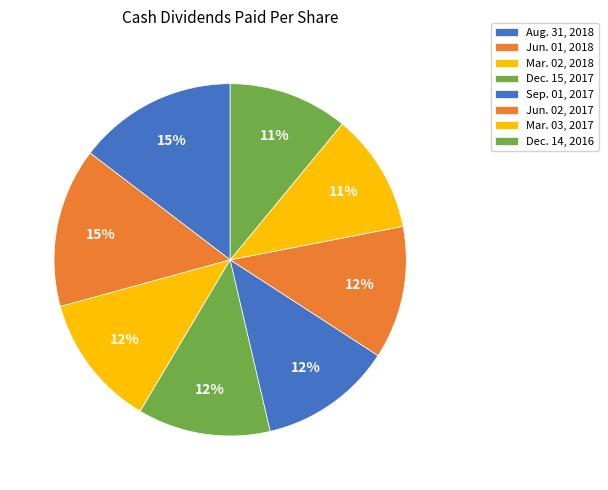

The Aug. 31, 2018 slice represents 15% of the pie. True or false?

True